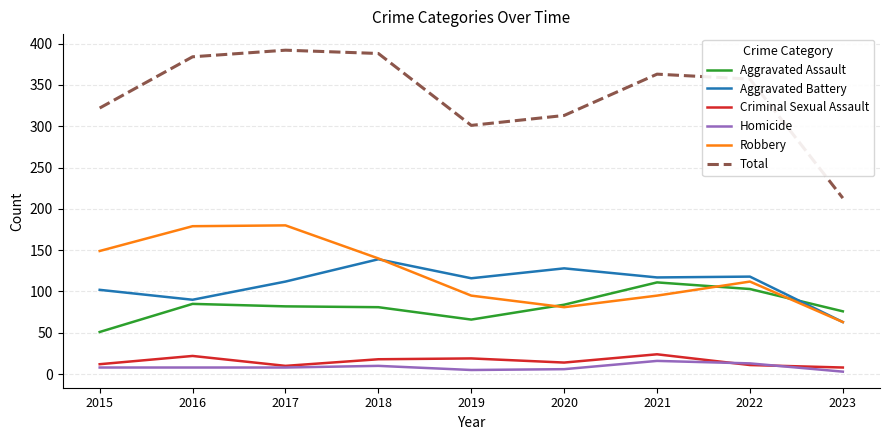

Which series has the largest total across all categories?

Total